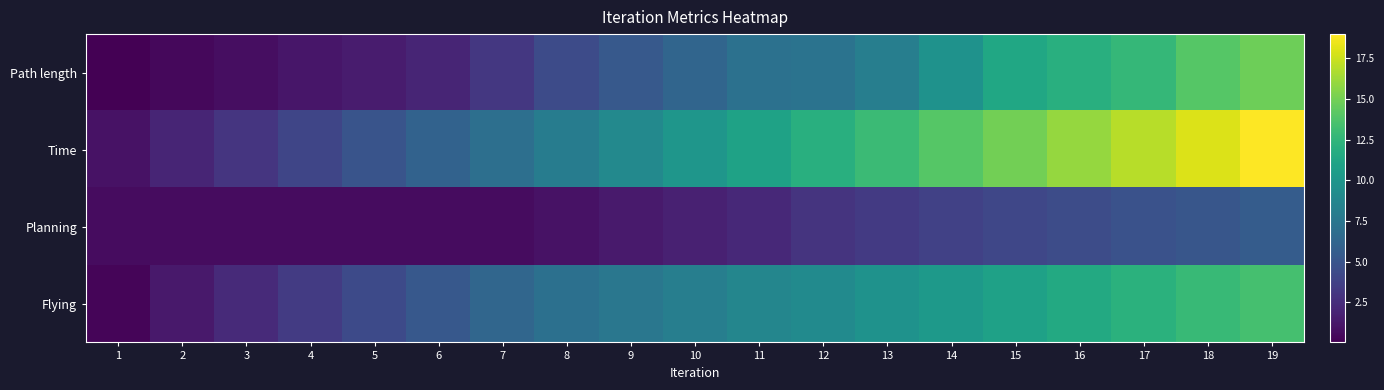

List the series in order of their overall mean, lowest first.

Planning, Path length, Flying, Time